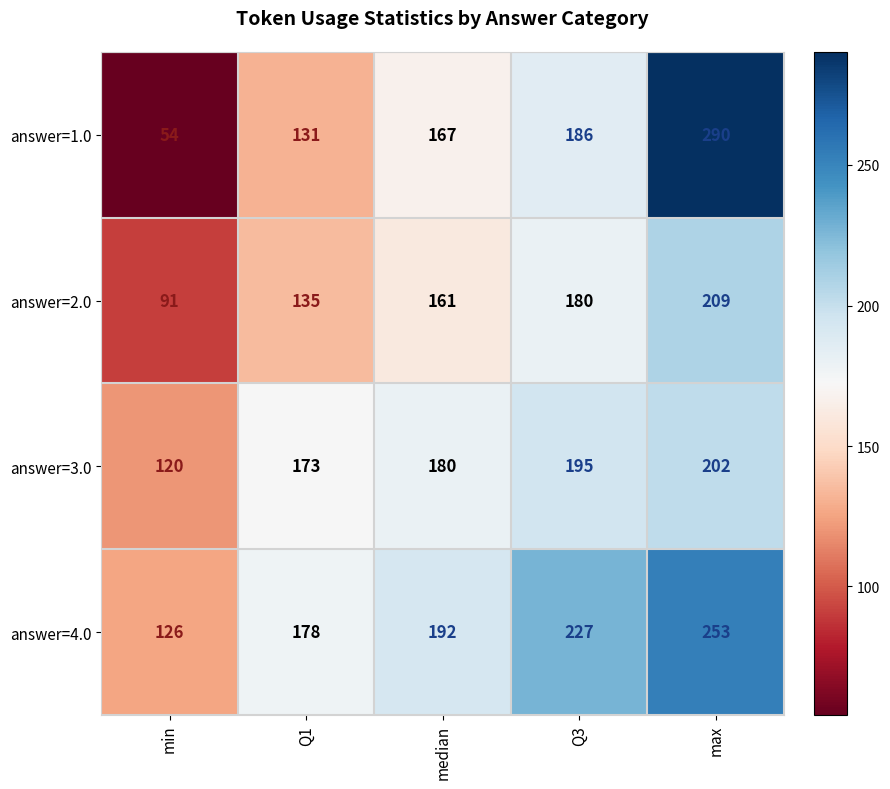

Count the number of categories in the chart.

5